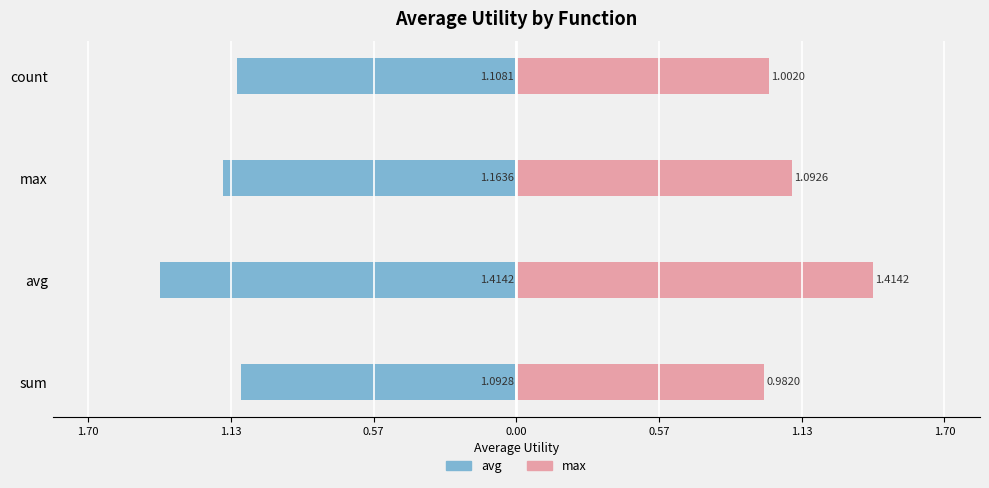

How many data points in max are less than 1?

1